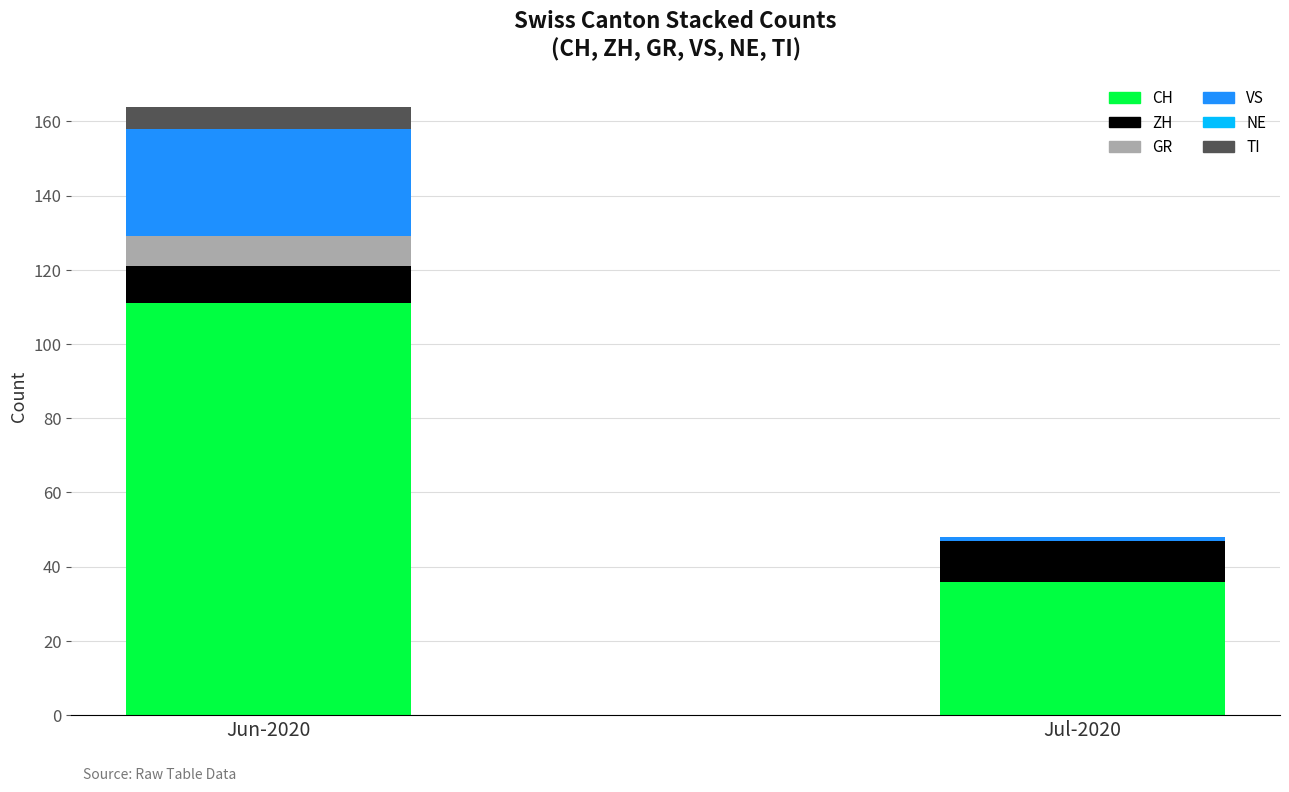

True or false: CH has a value of 197 at Jun-2020.

False